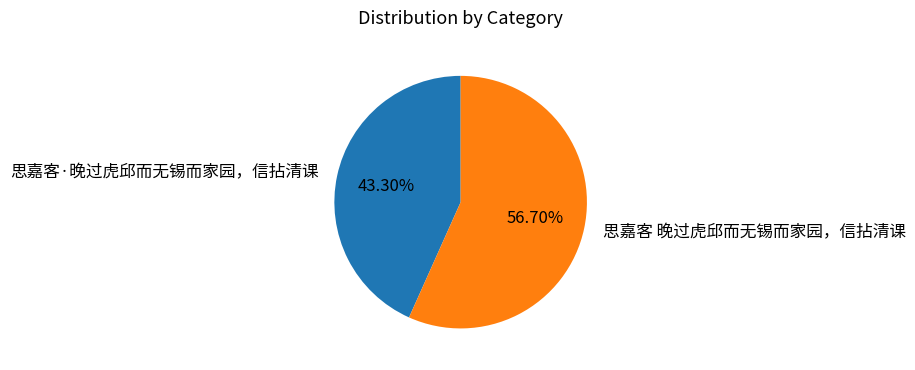

Which slice is the largest?

思嘉客 晚过虎邱而无锡而家园，信拈清课